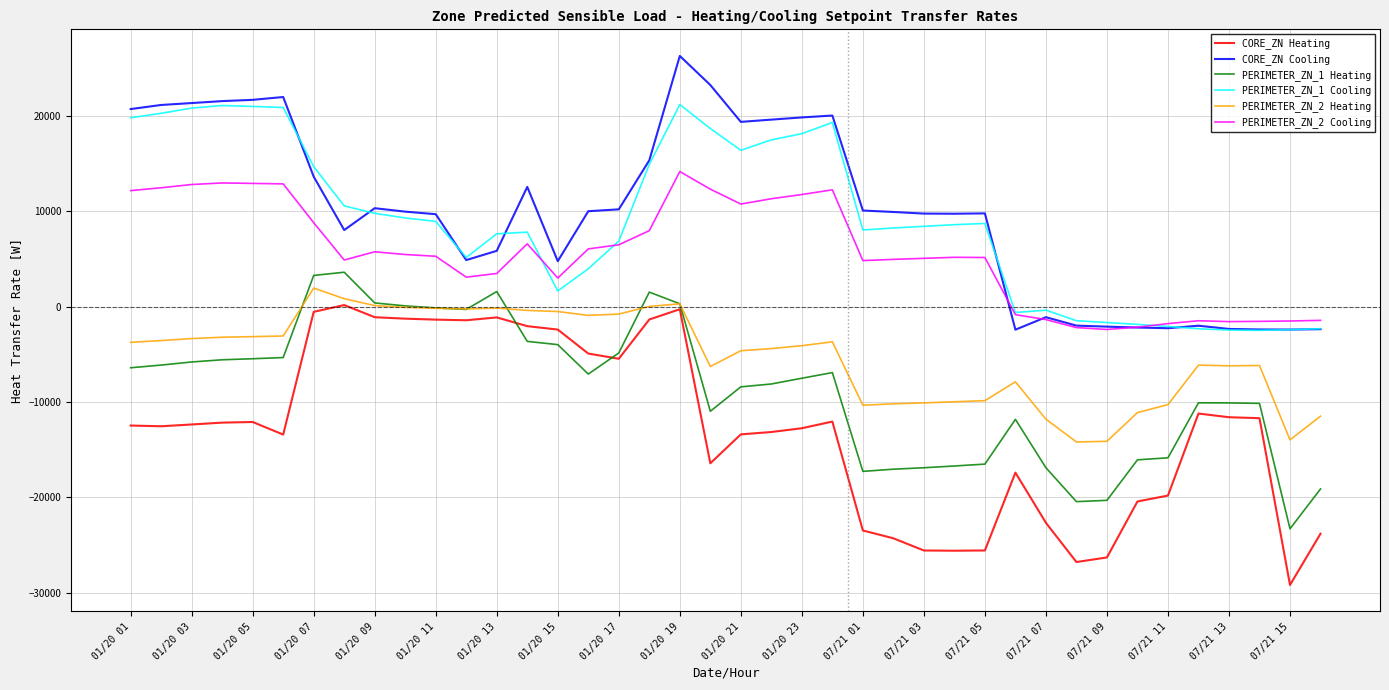

What is the maximum value for PERIMETER_ZN_2 Cooling?

14182.5